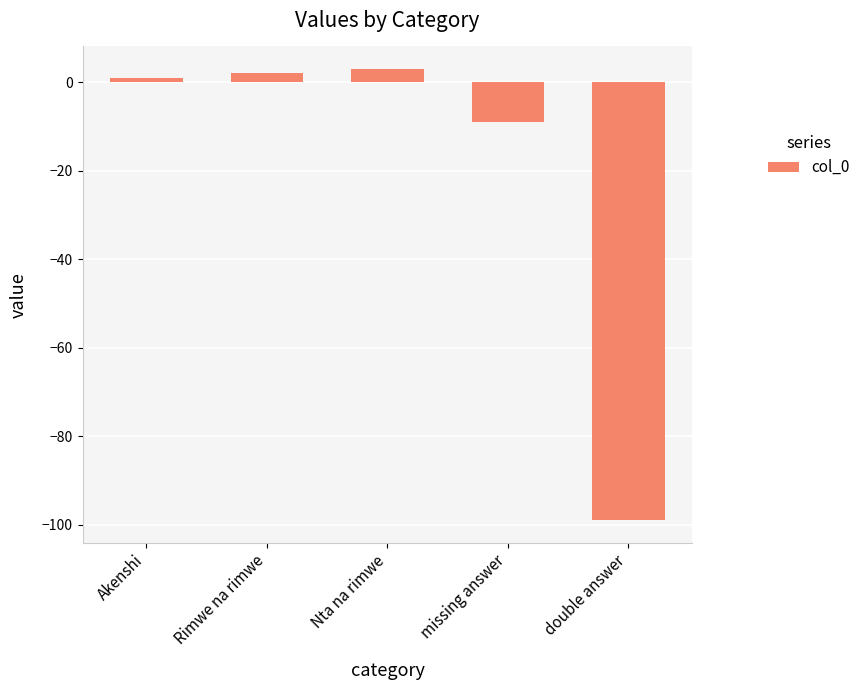

Between missing answer and Akenshi, which is larger?

Akenshi